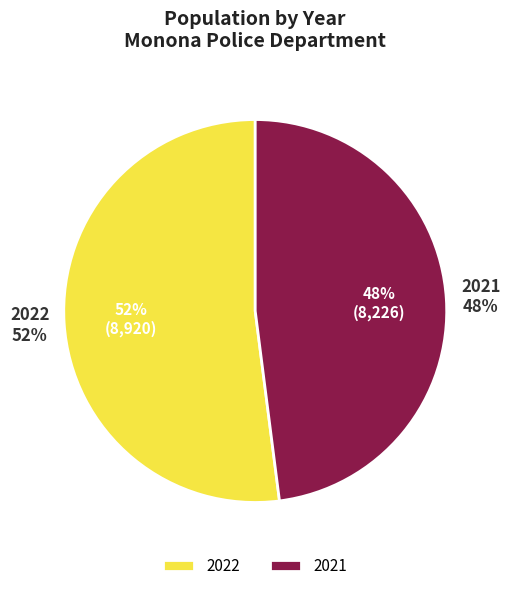

To the nearest percent, what percentage of the pie is 2022?

52%